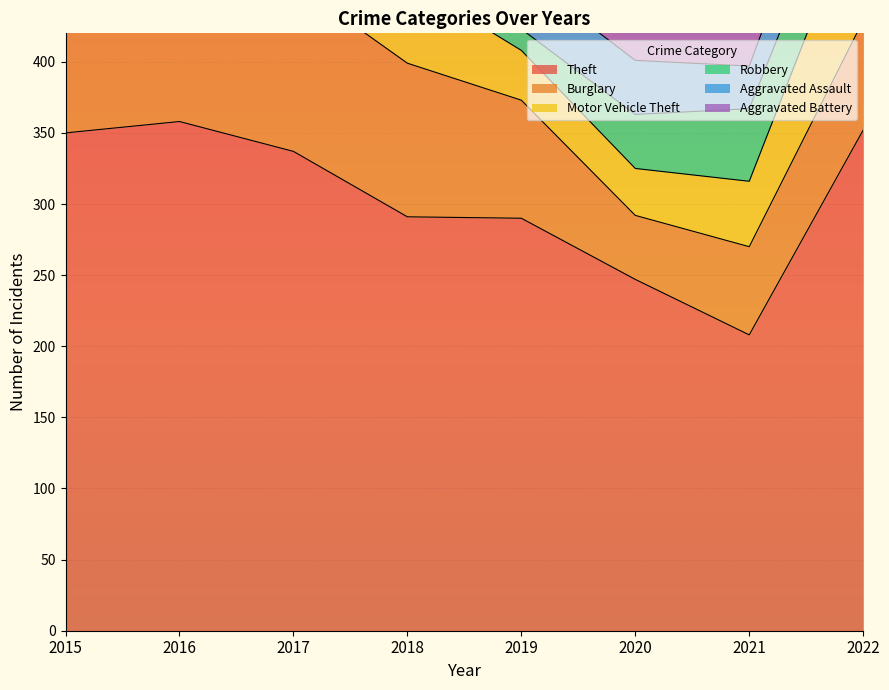

True or false: Theft has a value of 144 at 2020.

False